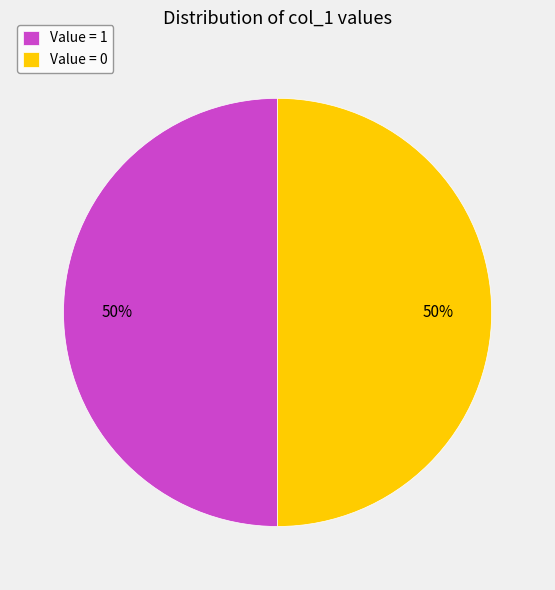

Is the sum of Value = 0 and Value = 1 greater than half?

Yes